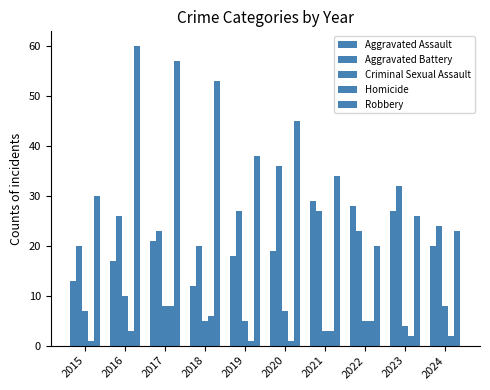

The value of Homicide at 2020 is 1. True or false?

True